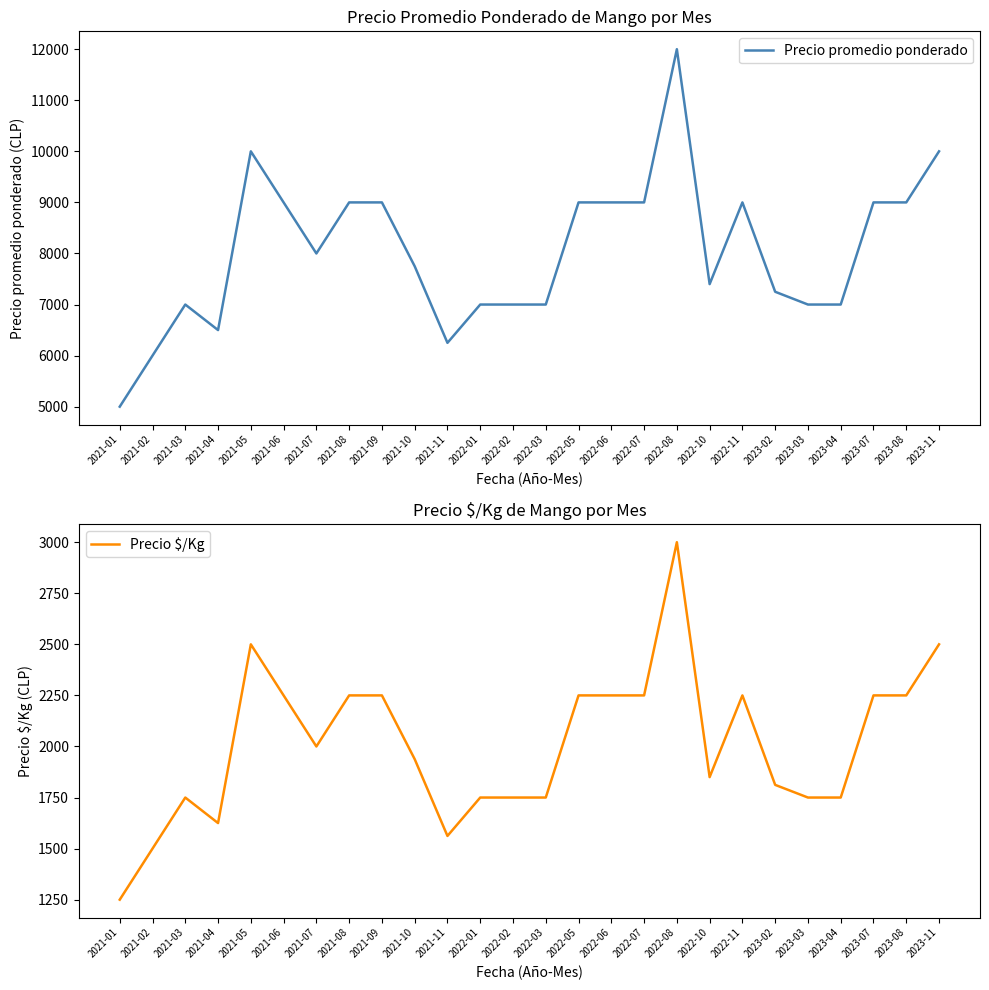

At which category does the chart reach its peak across all series?

2022-08